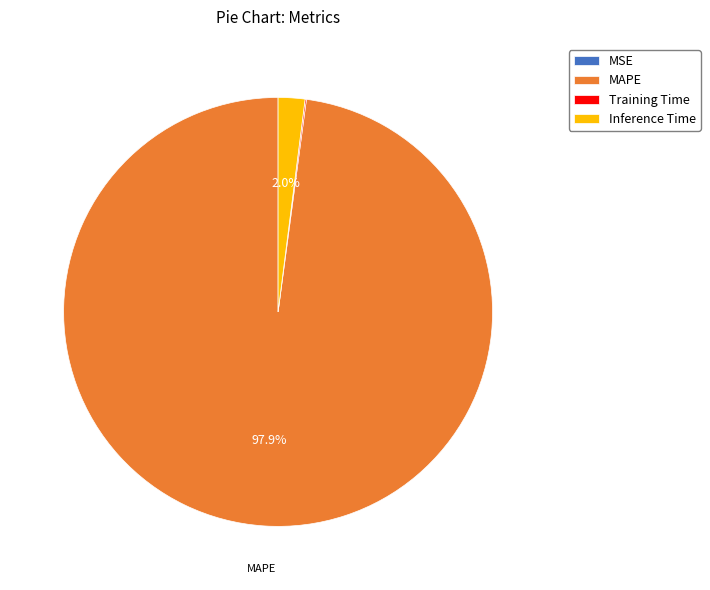

Combined, what portion of the pie is MAPE and Inference Time?

99.9%